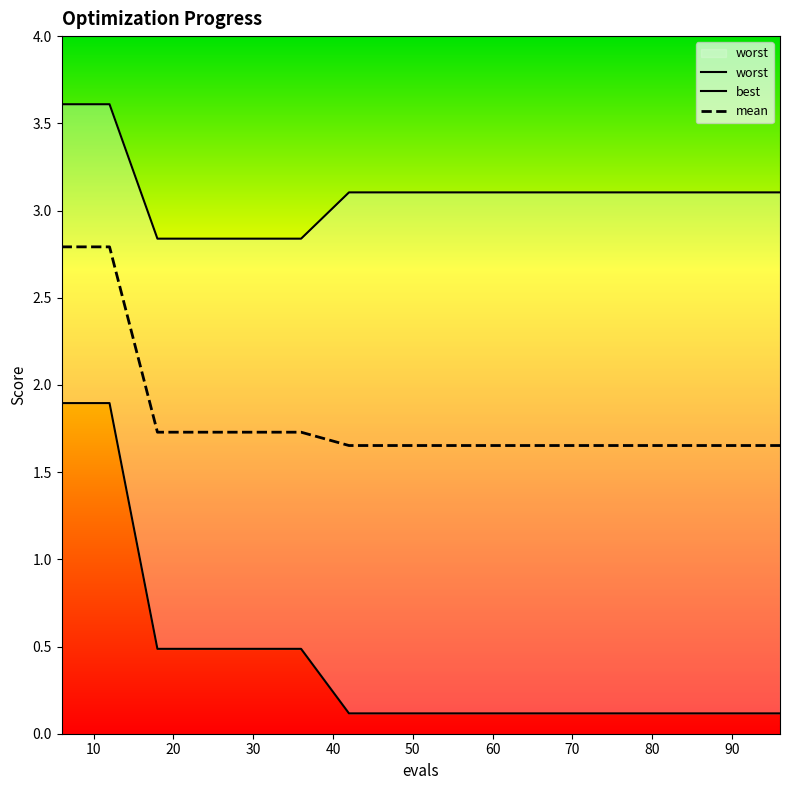

What is the minimum value shown in the chart?

0.1